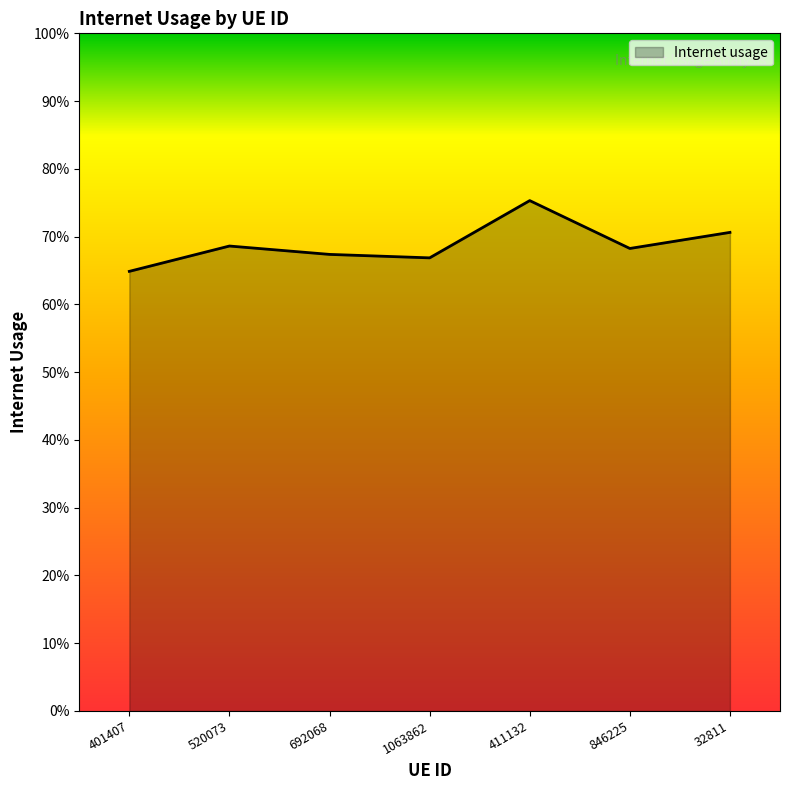

What is the minimum value shown in the chart?

0.6